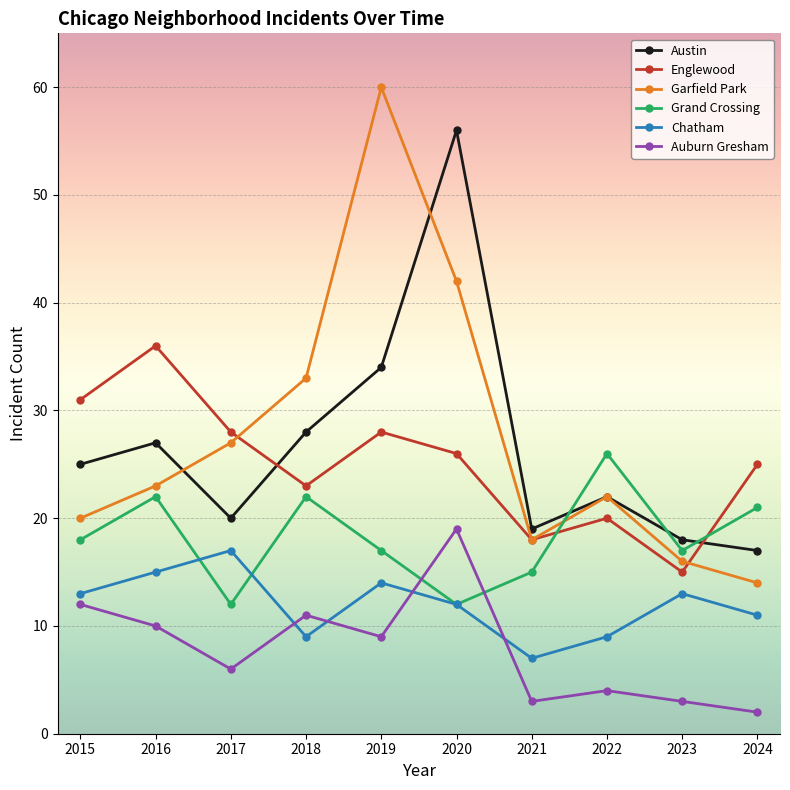

Reading right to left, extract all data points from this chart.

Austin: 17	18	22	19	56	34	28	20	27	25
Englewood: 25	15	20	18	26	28	23	28	36	31
Garfield Park: 14	16	22	18	42	60	33	27	23	20
Grand Crossing: 21	17	26	15	12	17	22	12	22	18
Chatham: 11	13	9	7	12	14	9	17	15	13
Auburn Gresham: 2	3	4	3	19	9	11	6	10	12